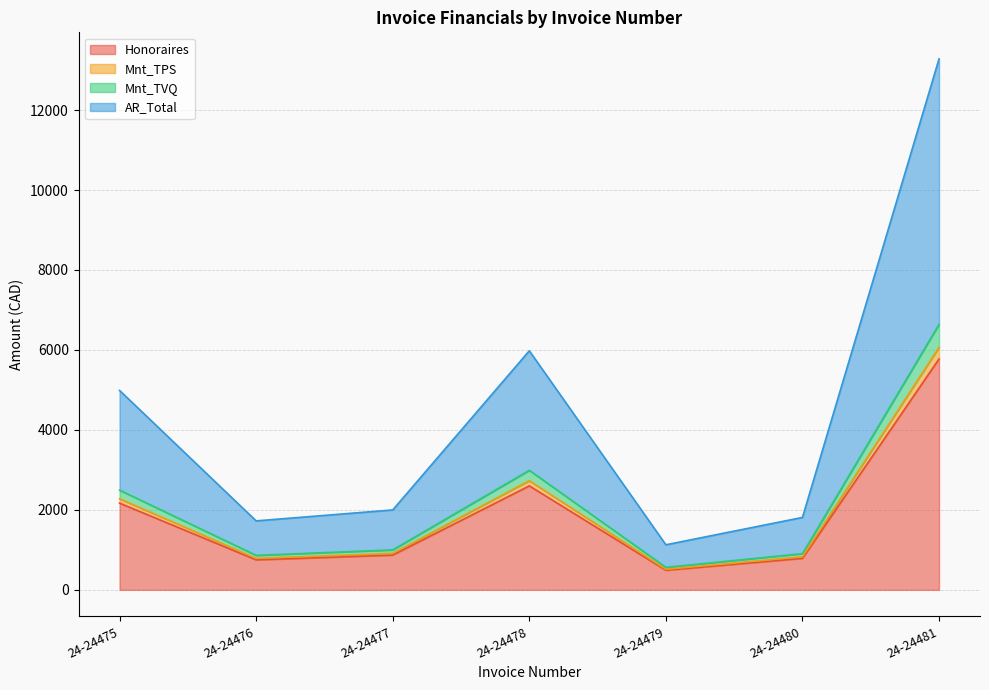

Is it true that Honoraires equals 9635.7 at 24-24481?

False